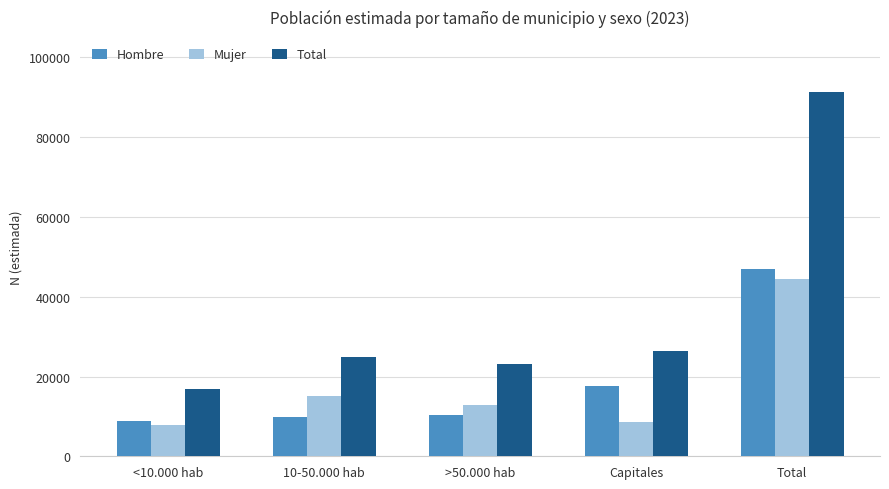

How many categories are shown in the chart?

5